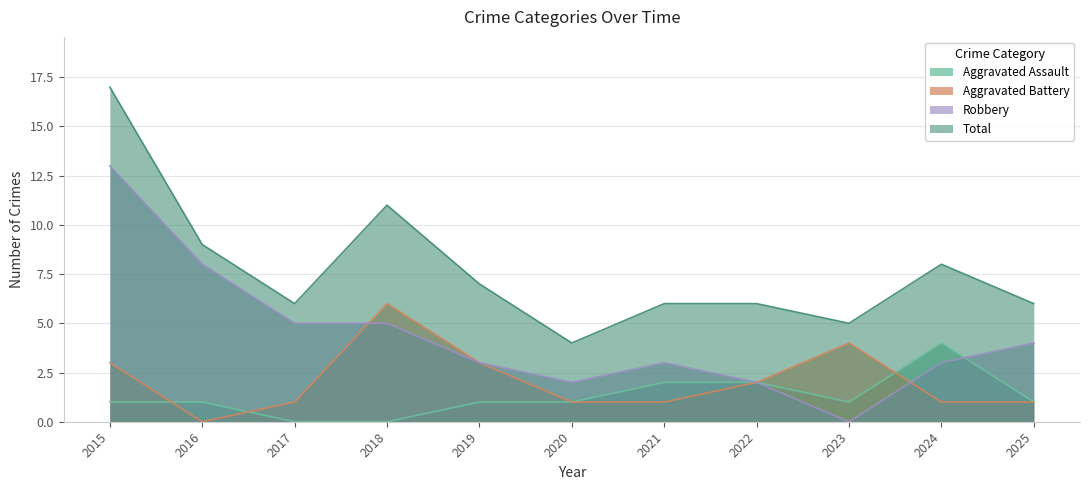

What are all the series names shown in the legend?

Aggravated Assault, Aggravated Battery, Robbery, Total